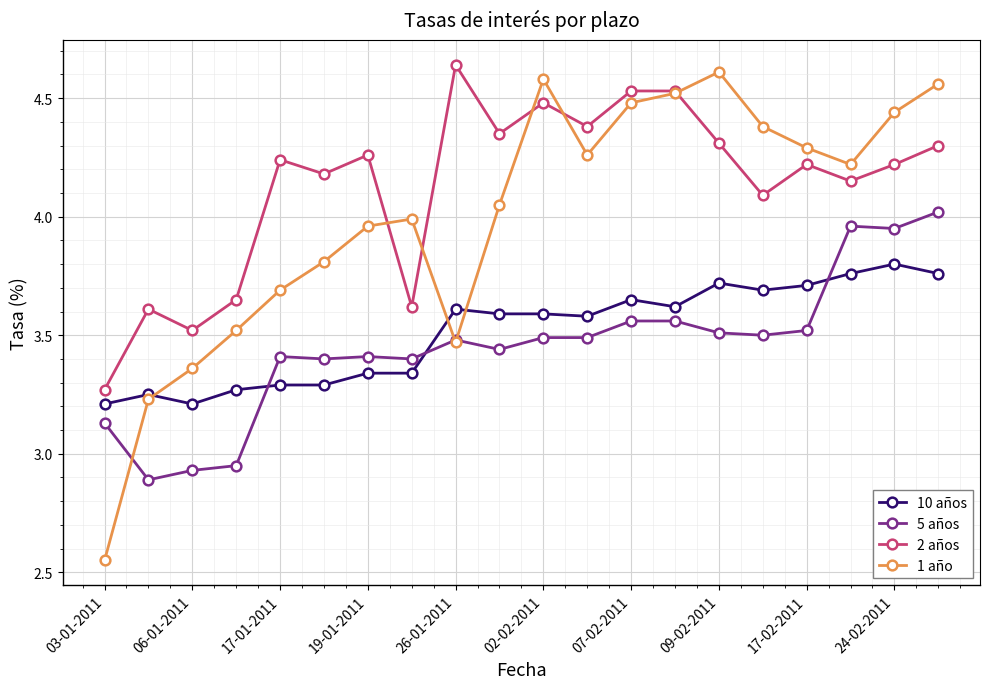

How many interior local peaks does the 1 año series have?

3